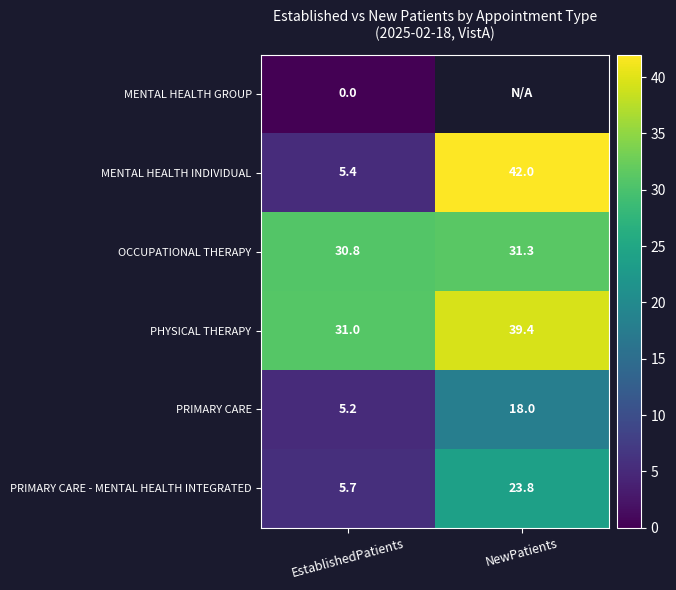

What is the approximate value of PHYSICAL THERAPY at EstablishedPatients?

31.0